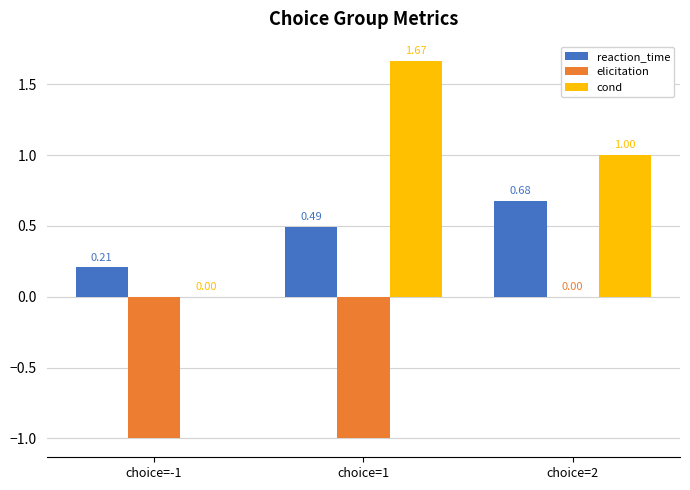

What is the sum of the reaction_time values at choice=1 and choice=2?

1.2